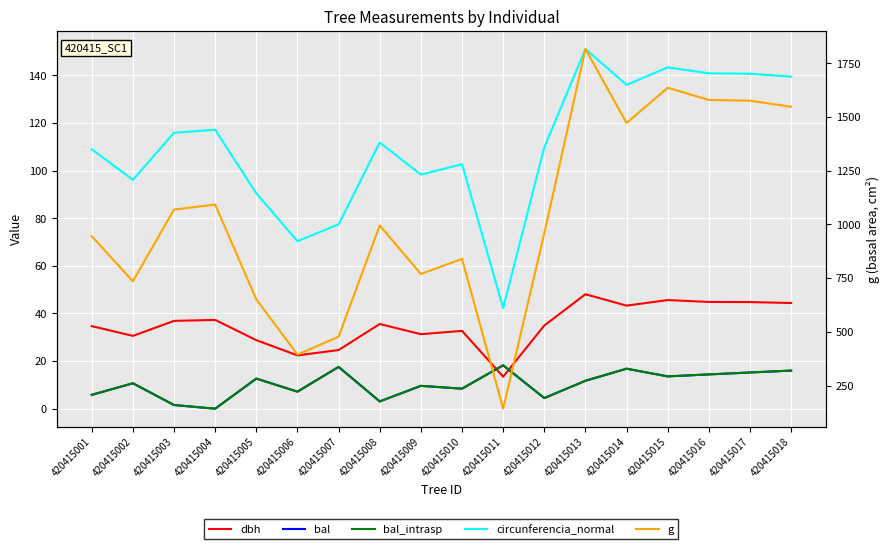

What is the value of the bal_intrasp point at the 5th from the left?

12.7